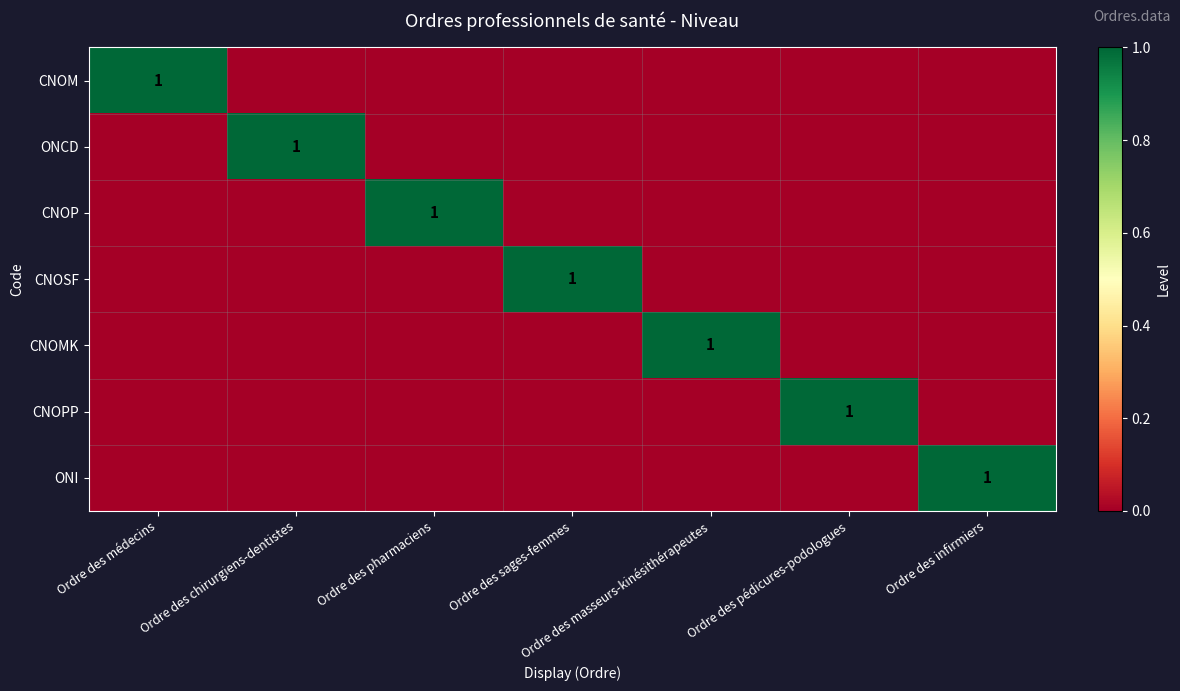

Is it true that CNOM equals 1 at Ordre des médecins?

True